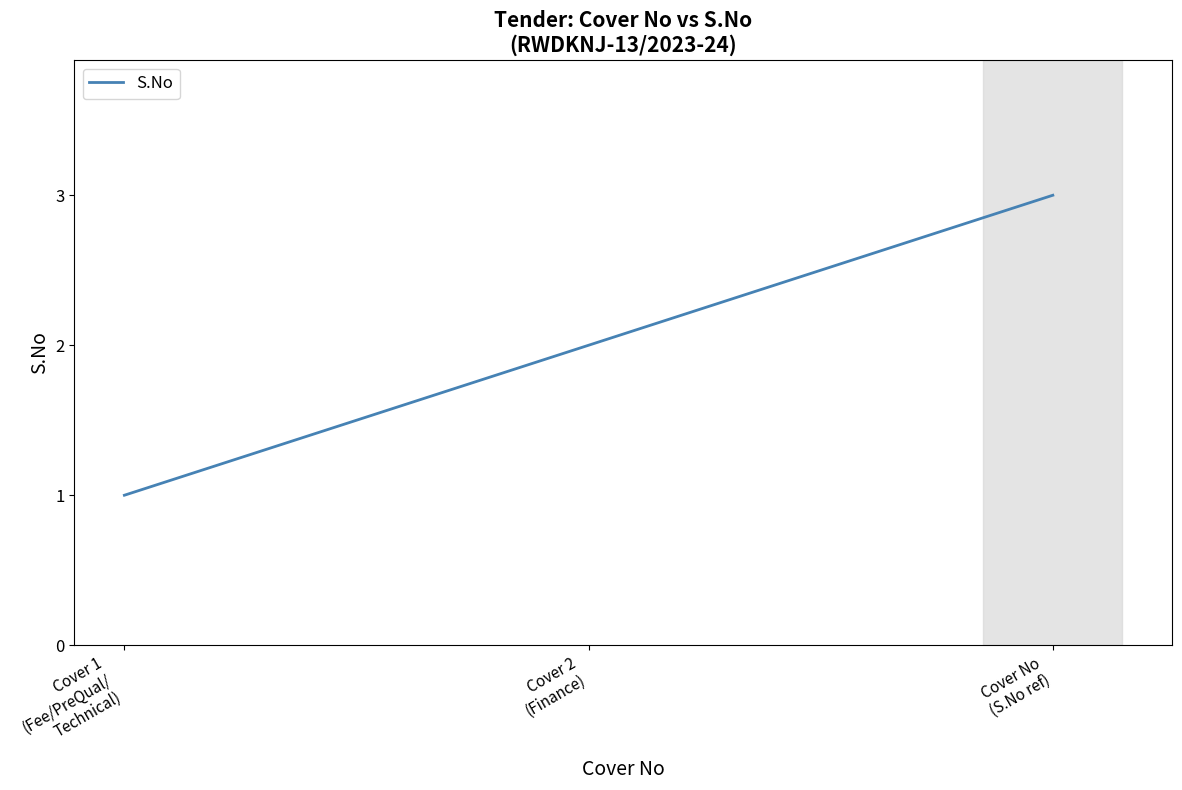

Reading left to right, extract all data points from this chart.

Cover 1
(Fee/PreQual/
Technical)=1	Cover 2
(Finance)=2	Cover No
(S.No ref)=3